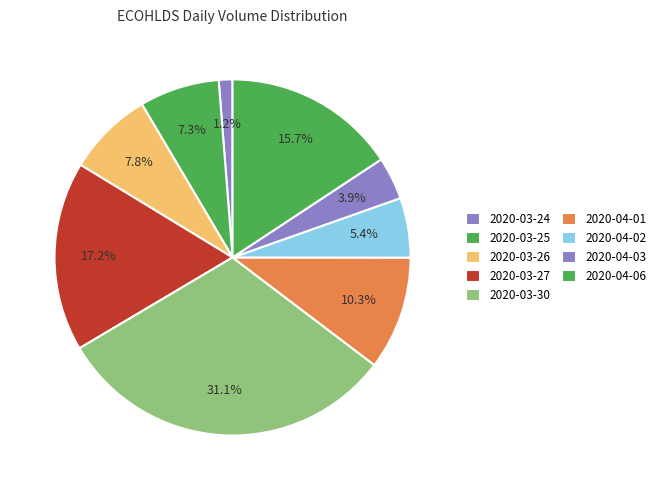

Is 2020-03-24 the majority of the pie?

No